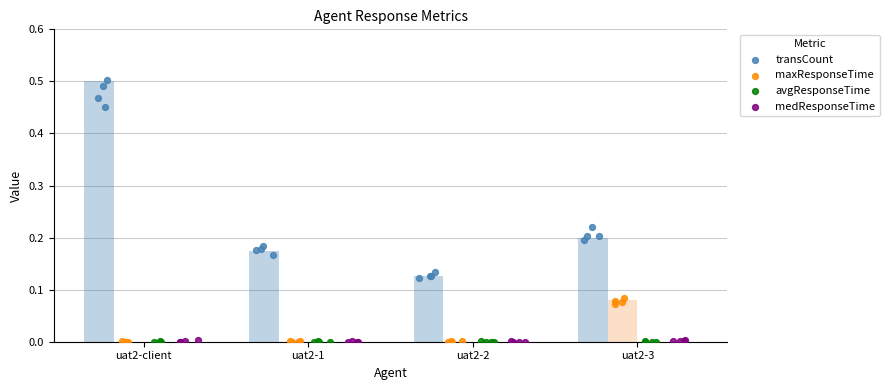

Which series reaches the minimum Y coordinate?

maxResponseTime